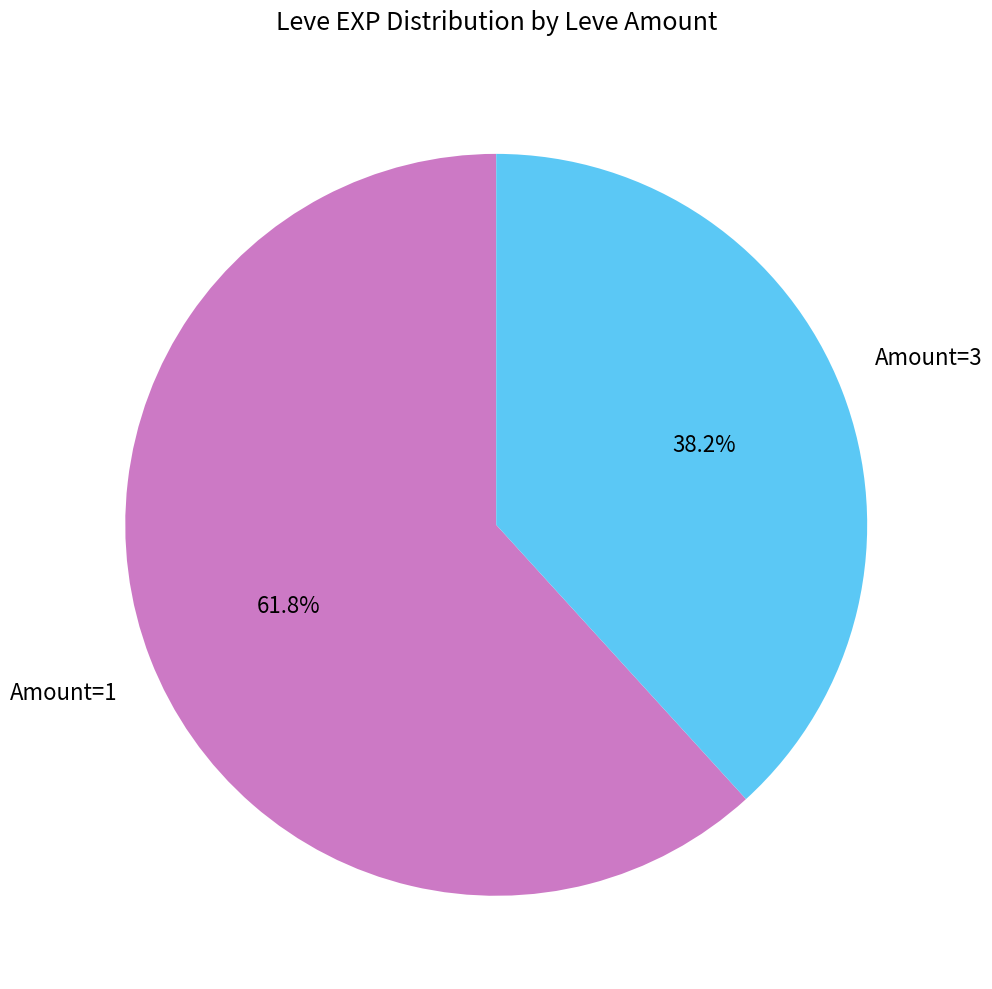

Is there any slice that represents more than half of the pie?

Yes